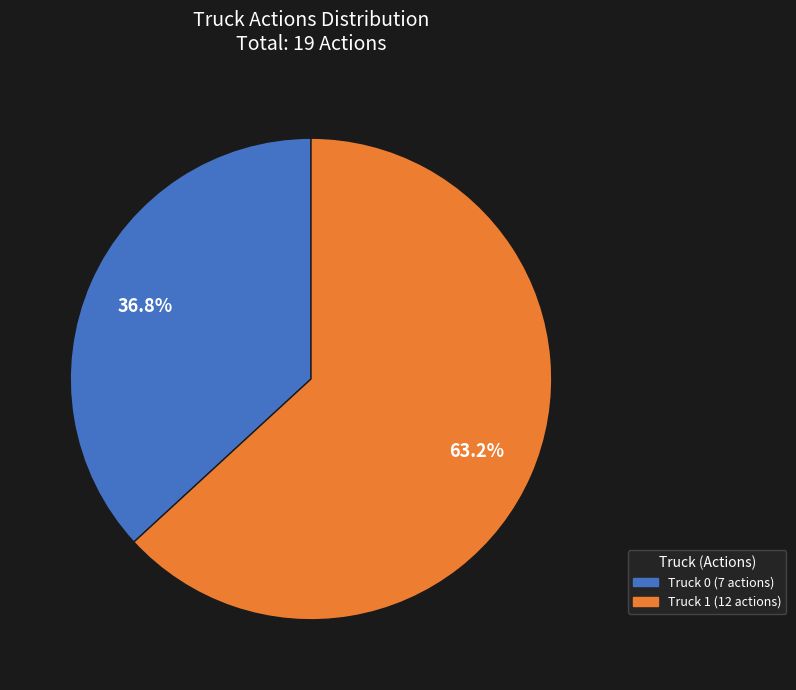

Is the sum of Truck 0 and Truck 1 greater than half?

Yes